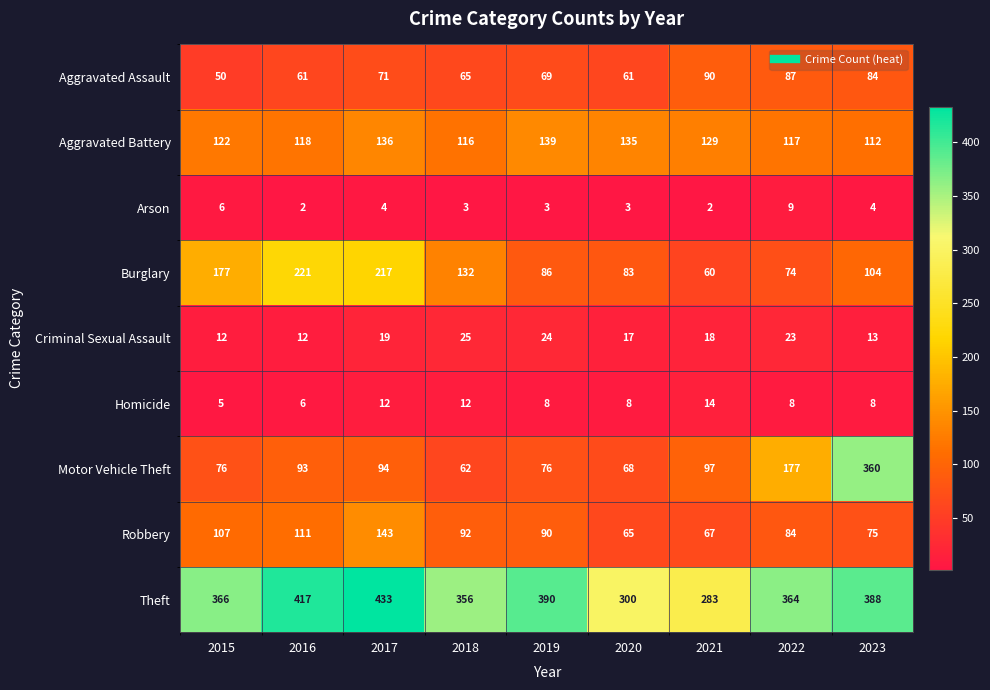

Which series has the widest spread of values?

Motor Vehicle Theft